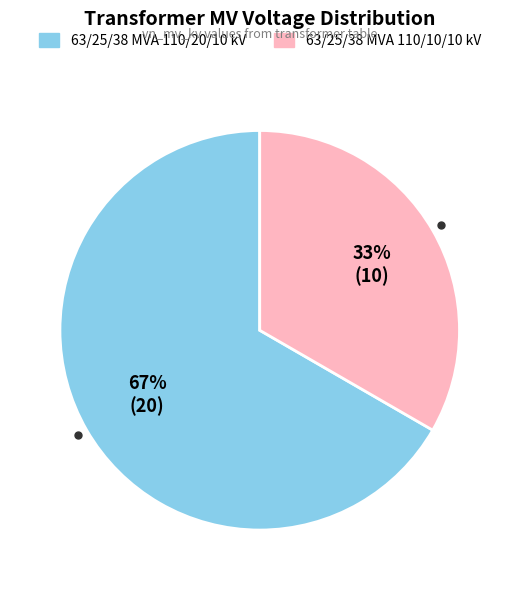

To the nearest percent, what portion does 63/25/38 MVA 110/20/10 kV represent?

67%